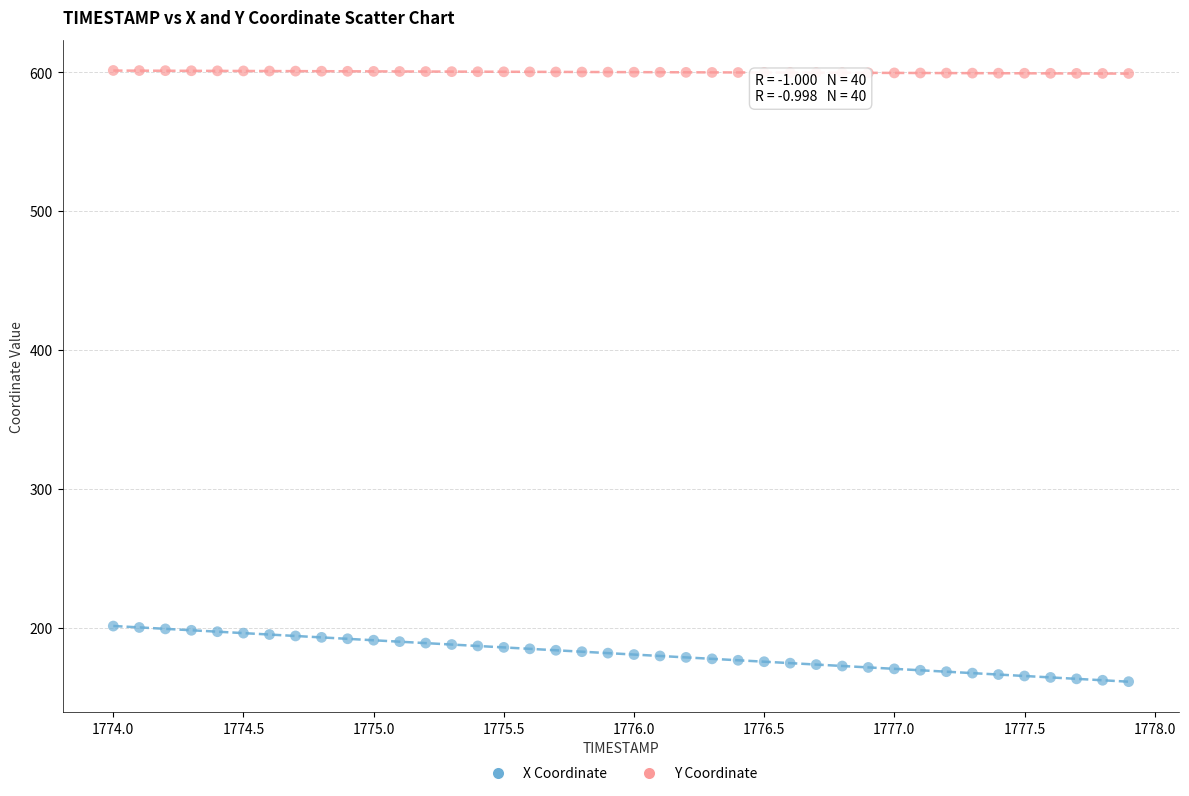

Across all data points, what is the range of X values (max minus min)?

3.9